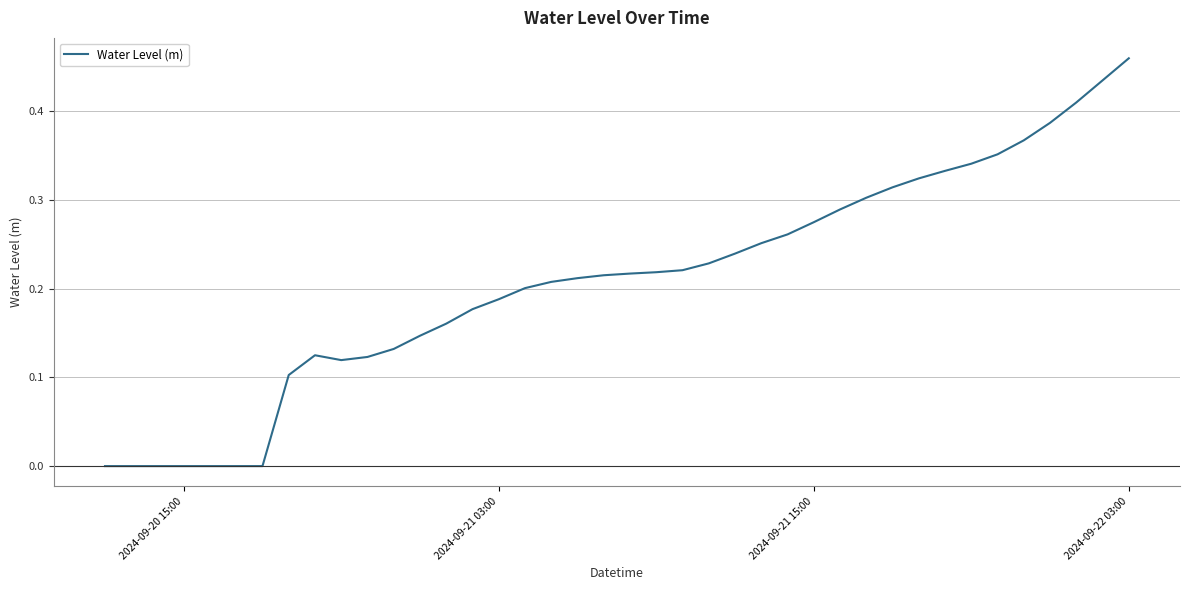

How many lines are shown in the chart?

1